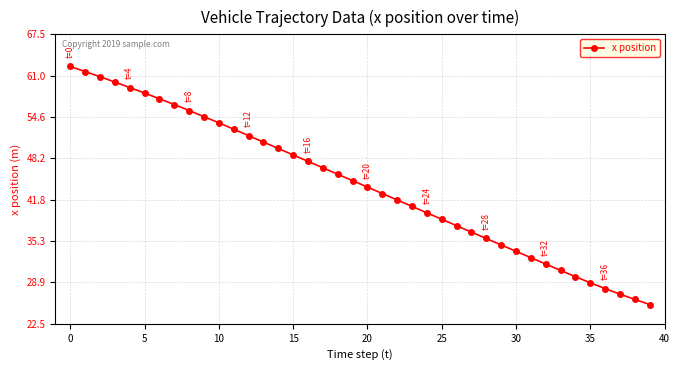

What is the smallest value displayed?

25.5